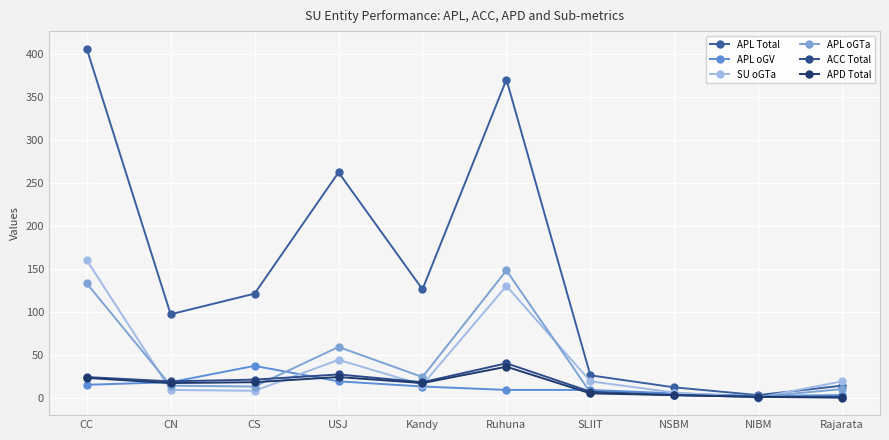

What is the difference between the APL oGV values at CC and CN?

3